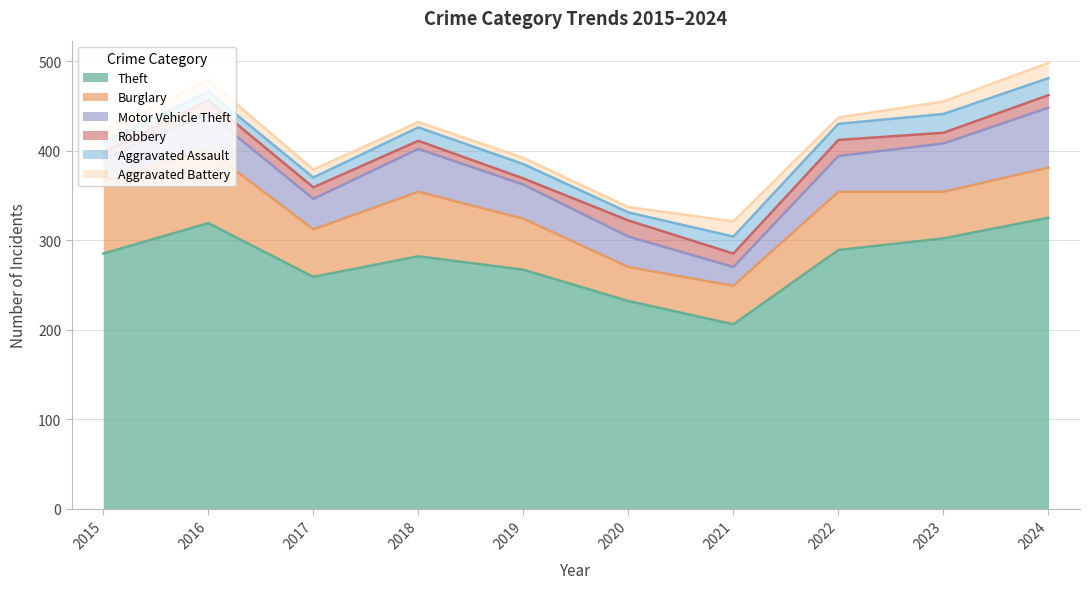

True or false: Aggravated Battery and Burglary cross at least once.

False